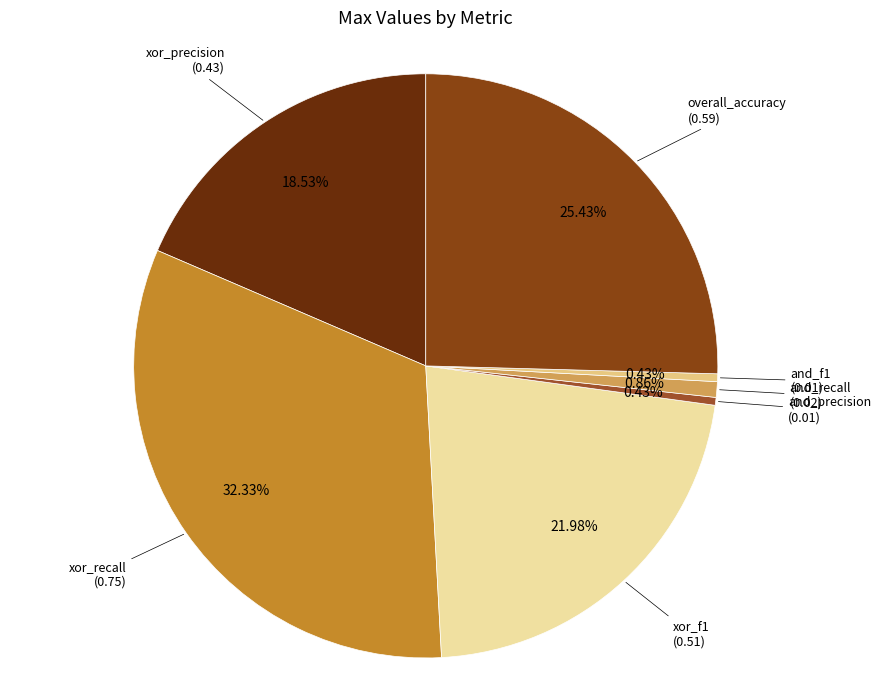

Rank the categories by value from lowest to highest.

and_precision, and_f1, and_recall, xor_precision, xor_f1, overall_accuracy, xor_recall